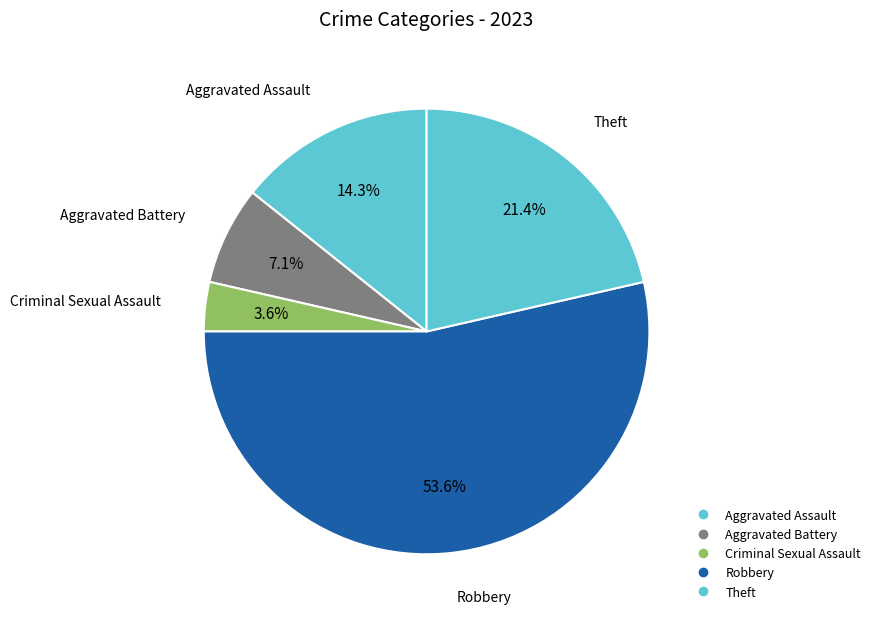

The Aggravated Assault slice represents 14% of the pie. True or false?

True